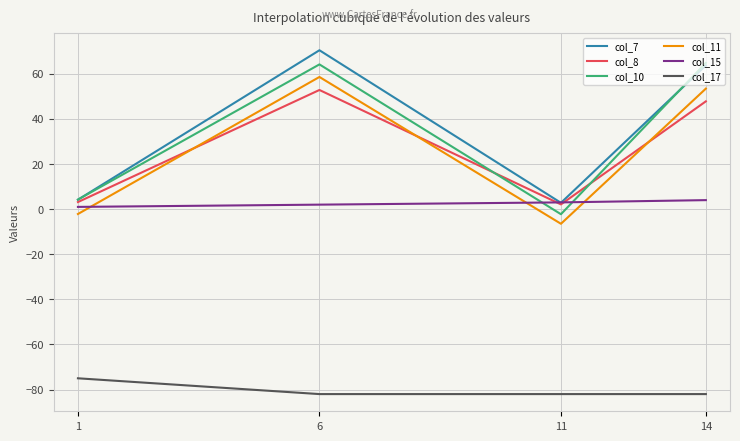

True or false: col_17 and col_8 intersect in this chart.

False